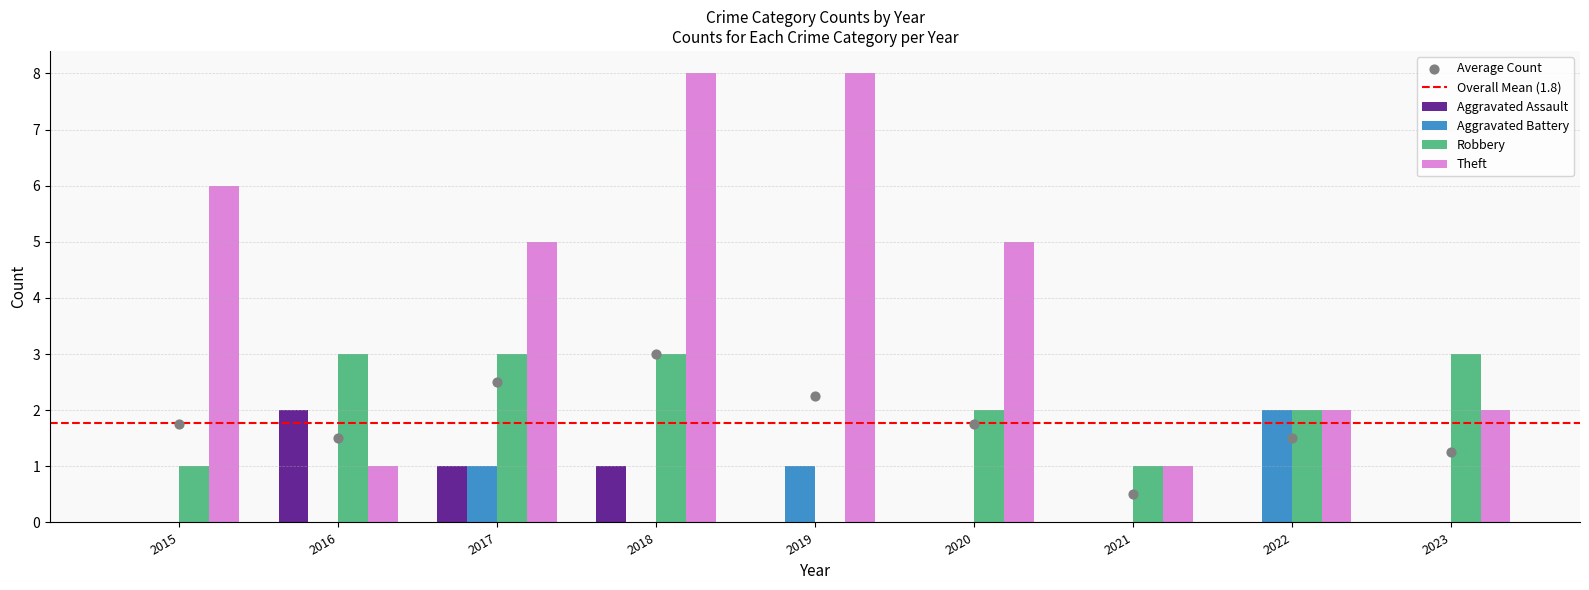

At how many categories does at least one series exceed 6?

2